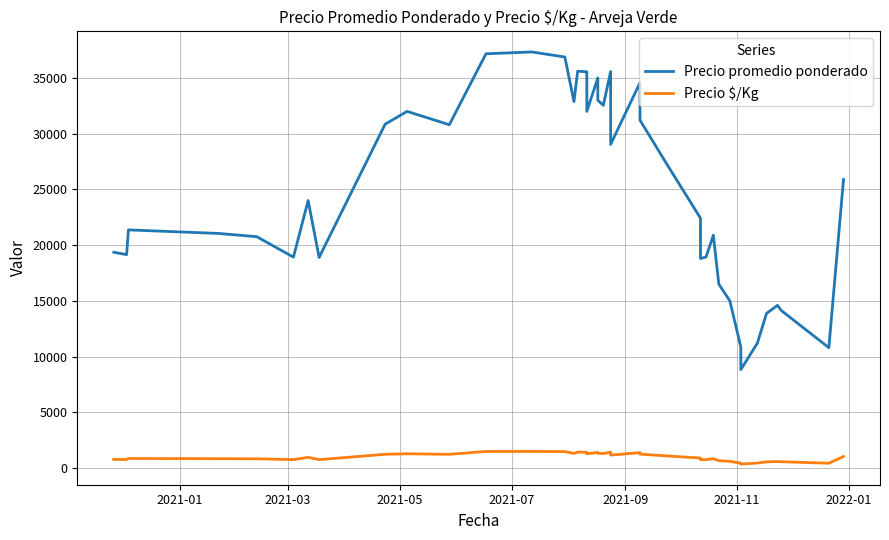

How many lines are shown in the chart?

2